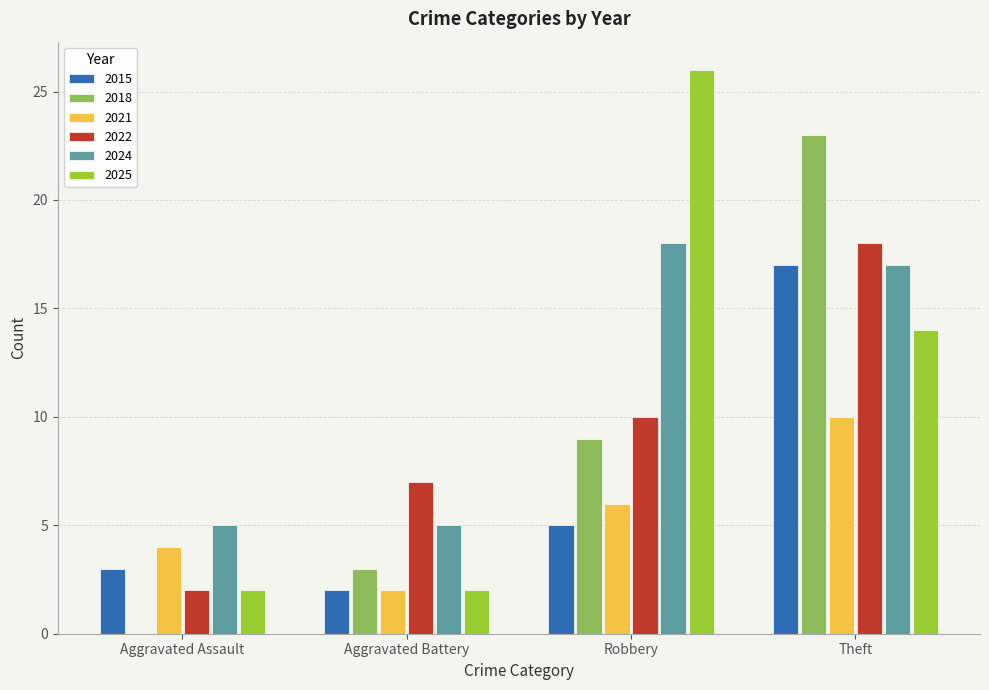

The value of 2025 at Aggravated Battery is 1. True or false?

False